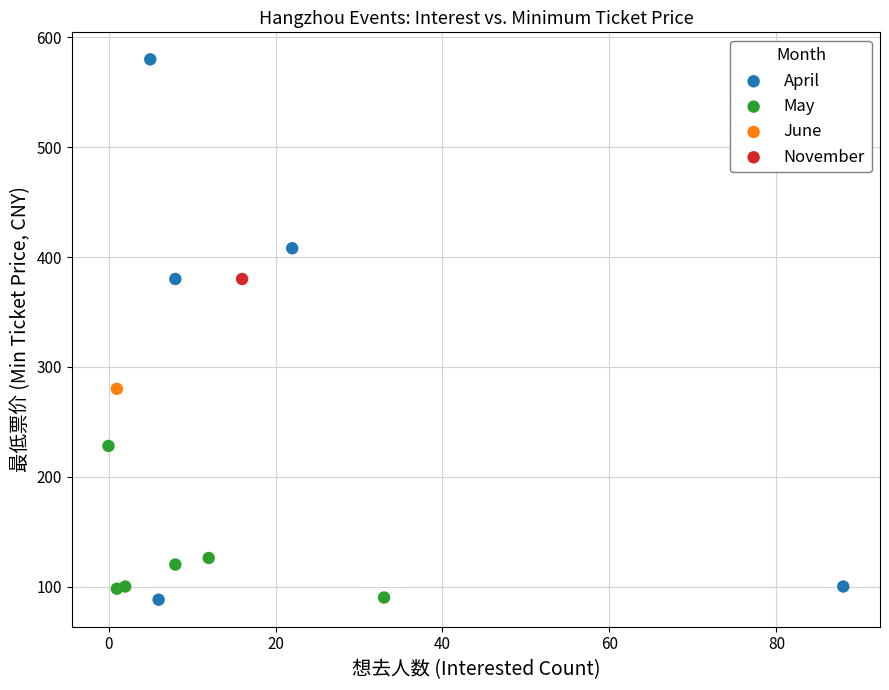

Which series contains the highest Y value?

April